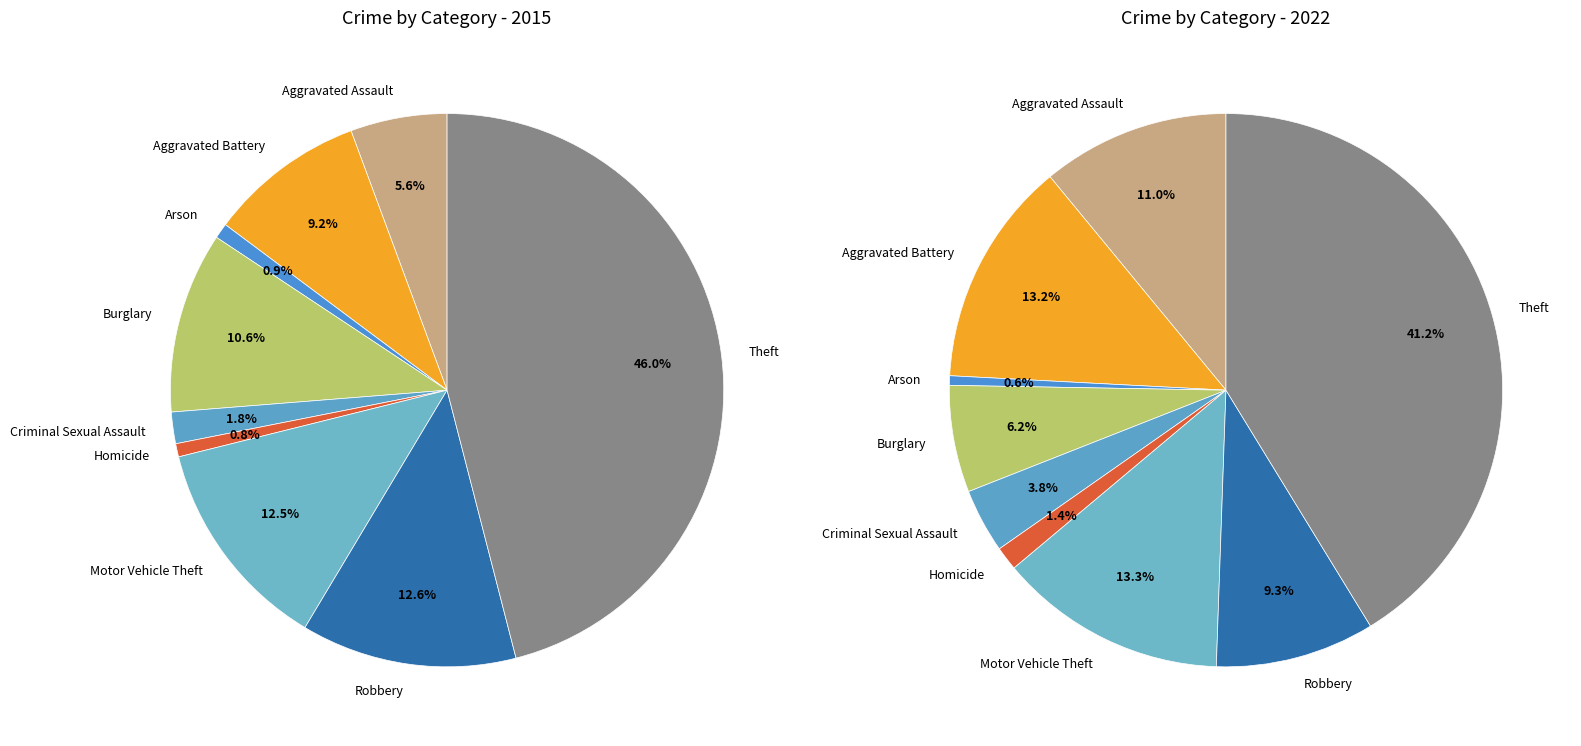

To the nearest percent, what portion does values_2015 represent?

11%